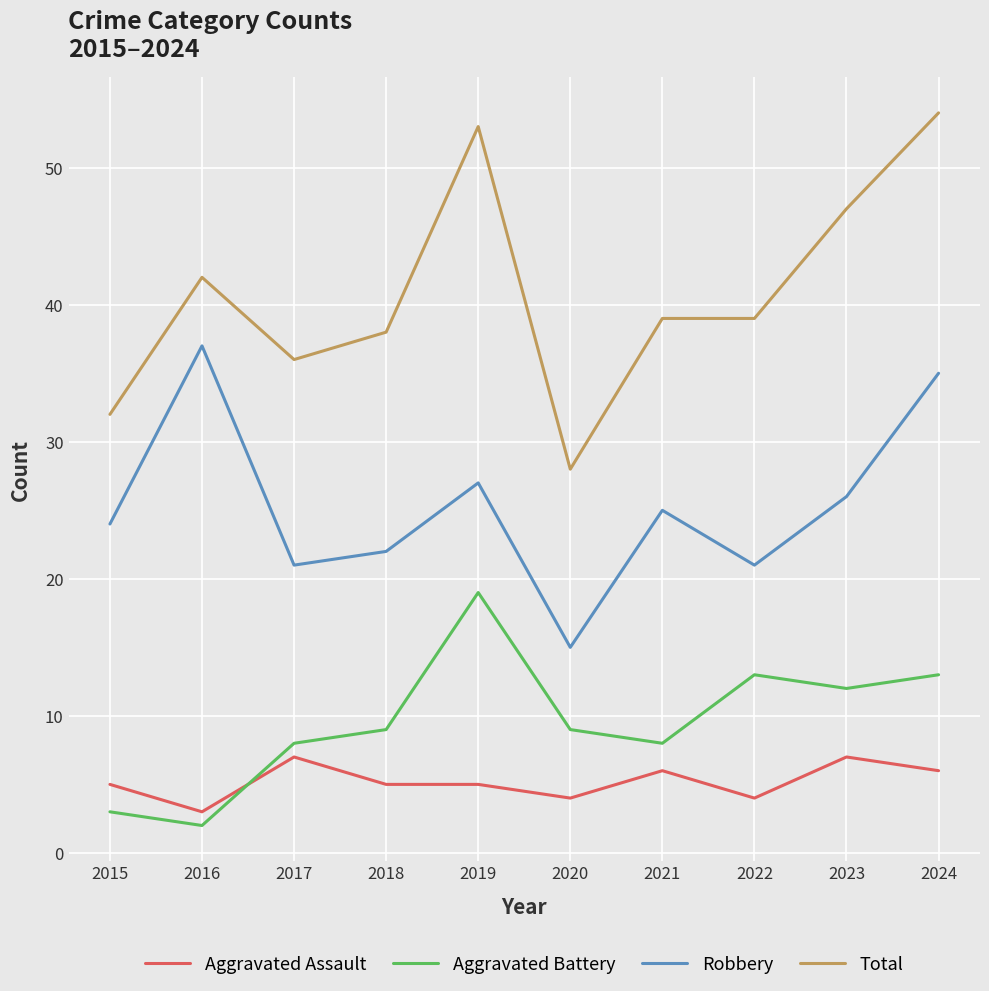

The Aggravated Battery series shows 13 at 2022. True or false?

True